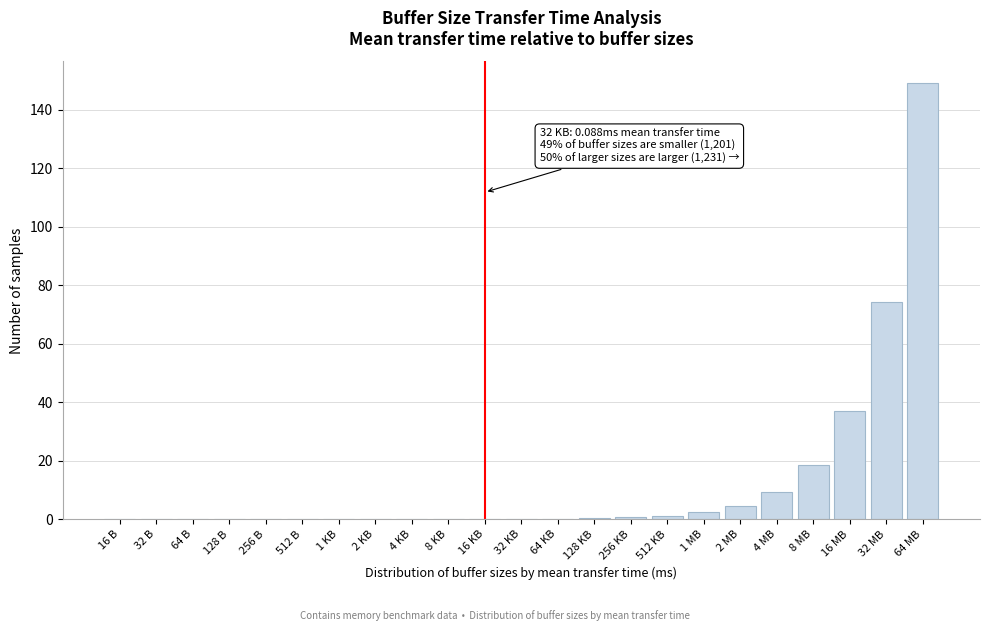

The chart shows a value of 0.0 at 256 B. True or false?

True